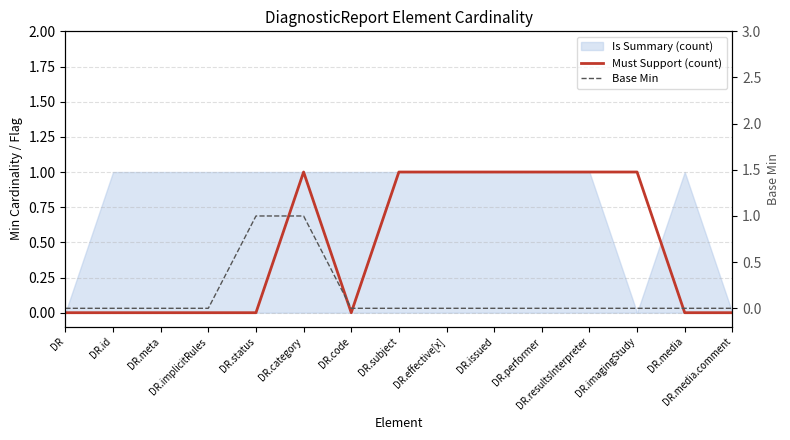

What is the label of the 12th point from the right?

DR.implicitRules